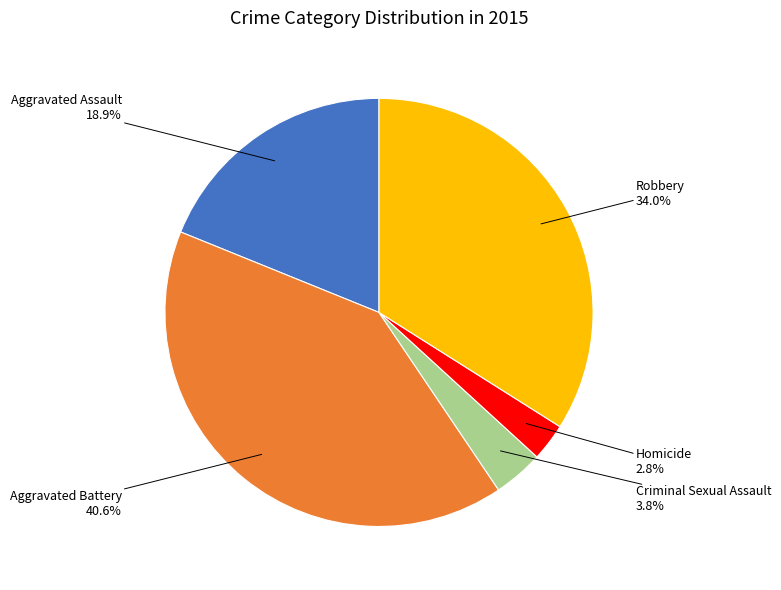

Does Aggravated Battery represent more than half of the total?

No